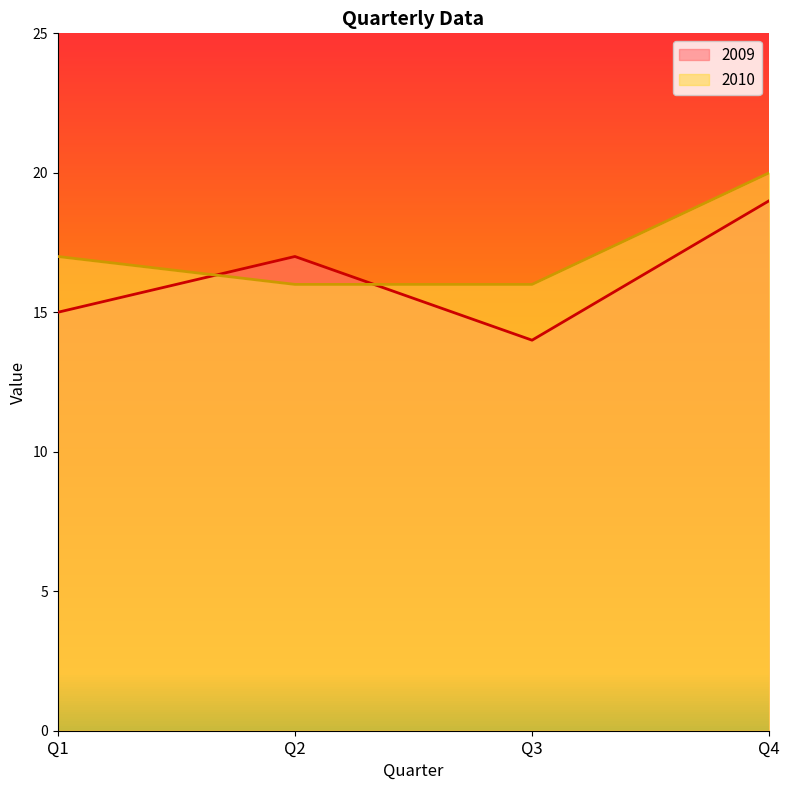

At which category is the sum across all series the highest?

Q4